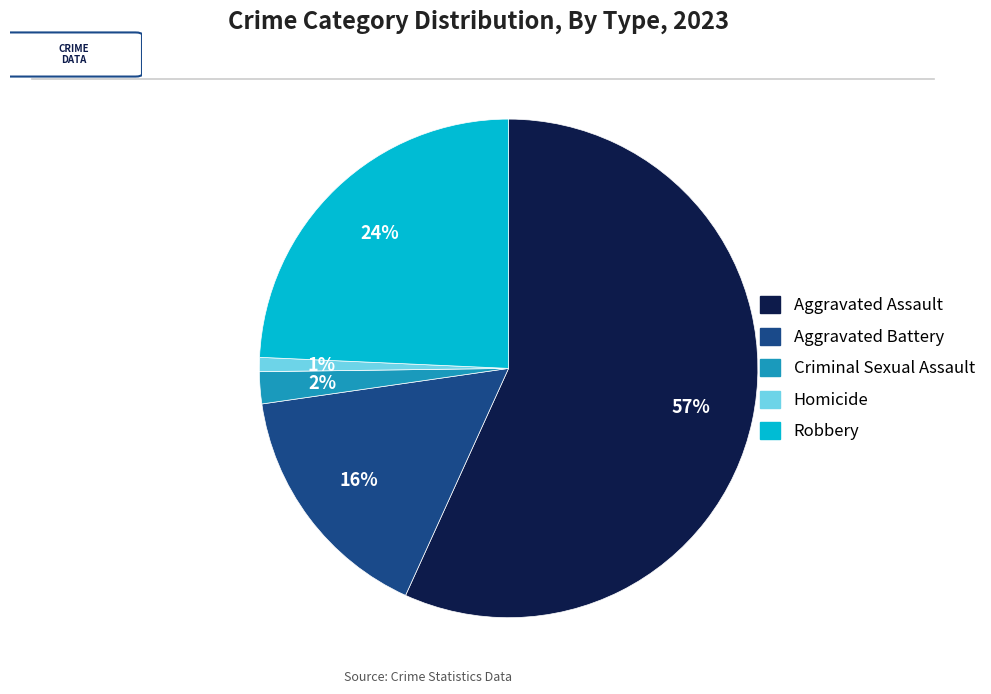

Combined, do Criminal Sexual Assault and Homicide account for over 50%?

No